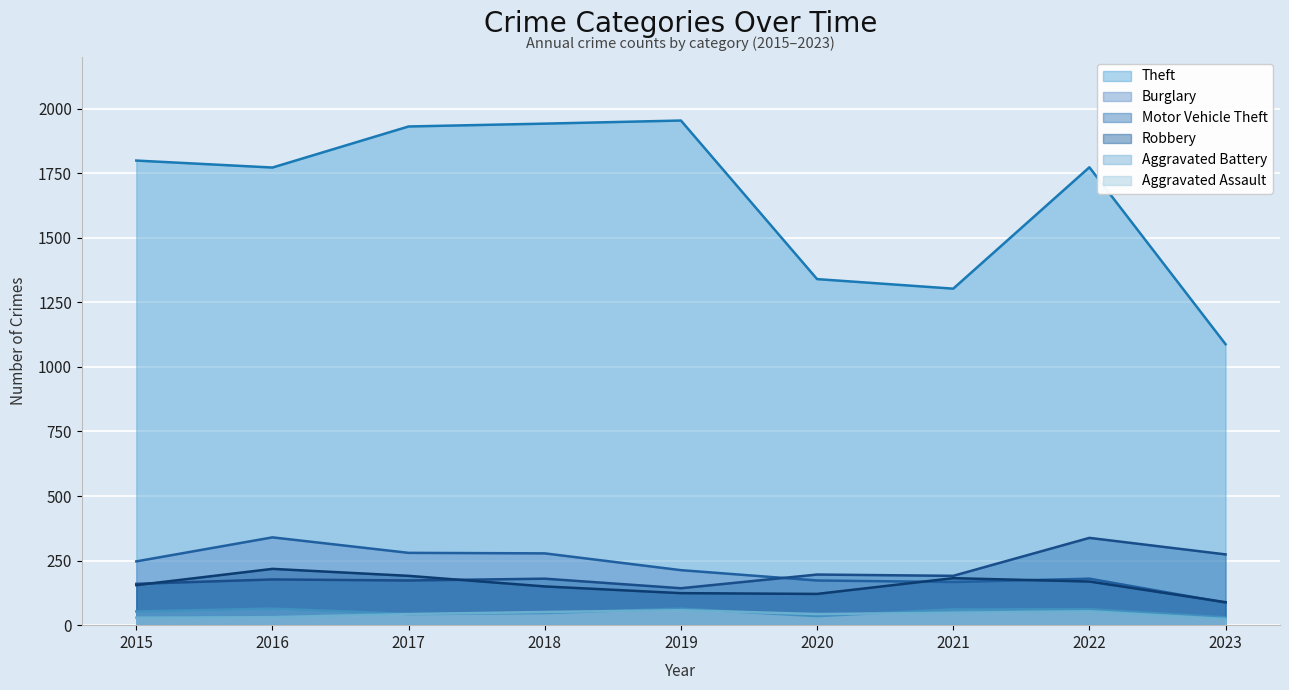

At which category is the sum across all series the highest?

2017